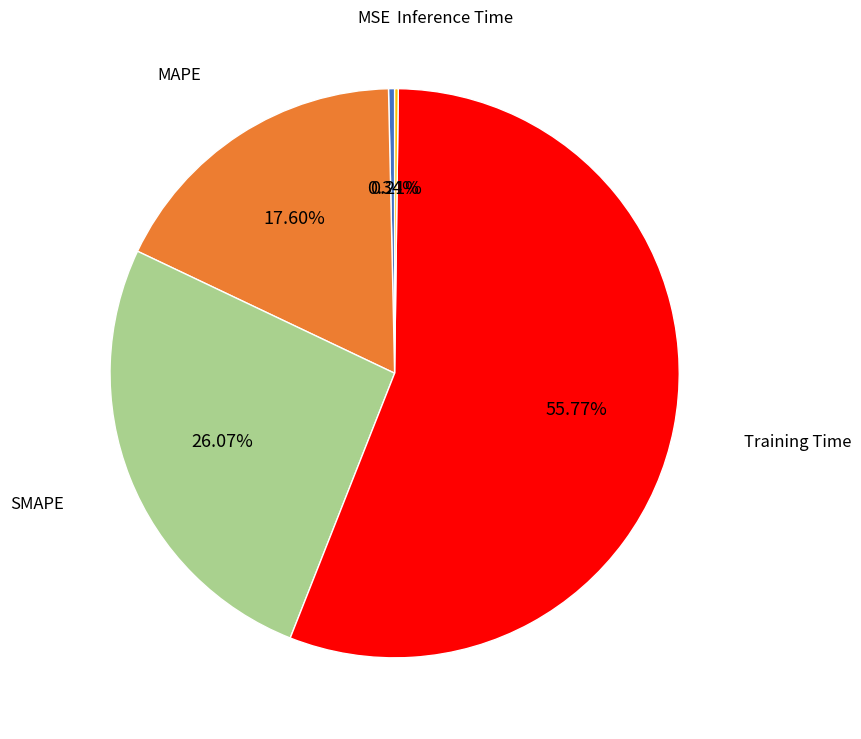

Is MSE the majority of the pie?

No